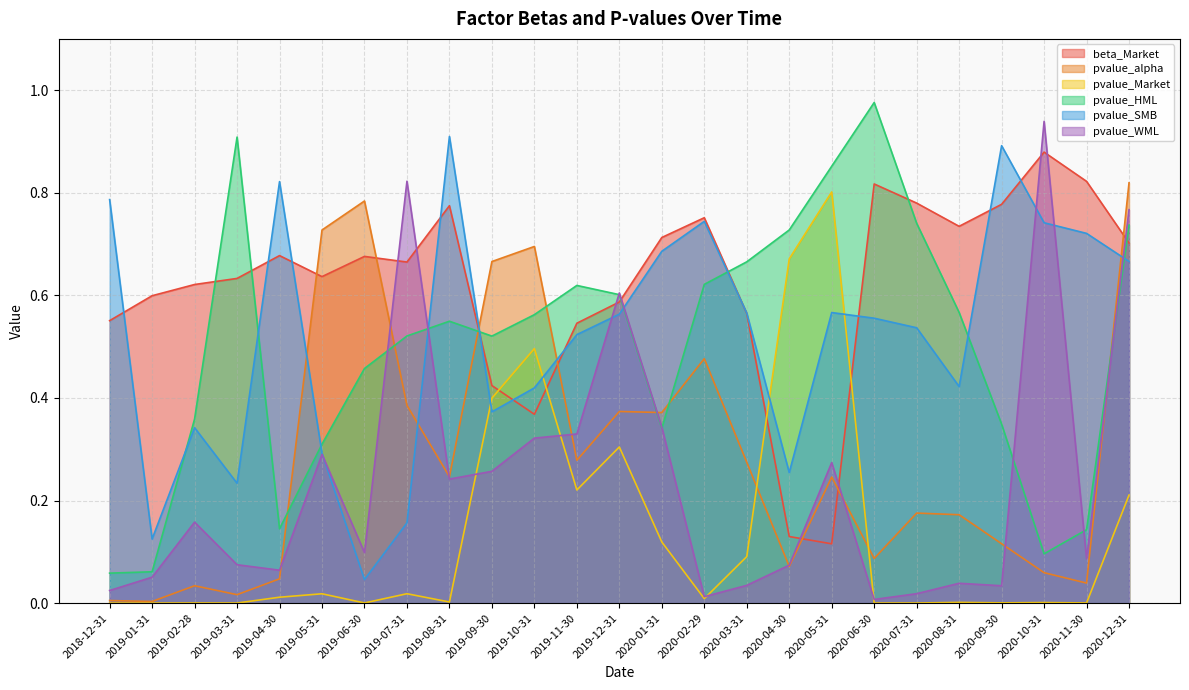

Reading right to left, extract all data points from this chart.

beta_Market: 0.7	0.8	0.9	0.8	0.7	0.8	0.8	0.1	0.1	0.6	0.8	0.7	0.6	0.5	0.4	0.4	0.8	0.7	0.7	0.6	0.7	0.6	0.6	0.6	0.6
pvalue_alpha: 0.8	0.0	0.1	0.1	0.2	0.2	0.1	0.2	0.1	0.3	0.5	0.4	0.4	0.3	0.7	0.7	0.2	0.4	0.8	0.7	0.0	0.0	0.0	0.0	0.0
pvalue_Market: 0.2	0.0	0.0	0.0	0.0	0.0	0.0	0.8	0.7	0.1	0.0	0.1	0.3	0.2	0.5	0.4	0.0	0.0	0.0	0.0	0.0	0.0	0.0	0.0	0.0
pvalue_HML: 0.7	0.1	0.1	0.3	0.6	0.7	1.0	0.9	0.7	0.7	0.6	0.3	0.6	0.6	0.6	0.5	0.5	0.5	0.5	0.3	0.1	0.9	0.4	0.1	0.1
pvalue_SMB: 0.7	0.7	0.7	0.9	0.4	0.5	0.6	0.6	0.3	0.6	0.7	0.7	0.6	0.5	0.4	0.4	0.9	0.2	0.0	0.3	0.8	0.2	0.3	0.1	0.8
pvalue_WML: 0.8	0.1	0.9	0.0	0.0	0.0	0.0	0.3	0.1	0.0	0.0	0.3	0.6	0.3	0.3	0.3	0.2	0.8	0.1	0.3	0.1	0.1	0.2	0.1	0.0